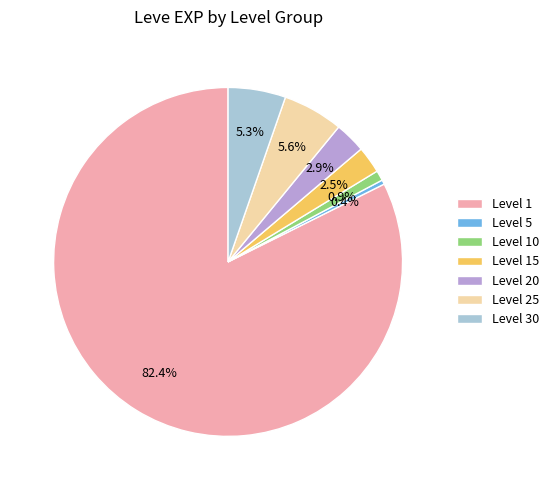

Which slice is the smallest?

Level 5